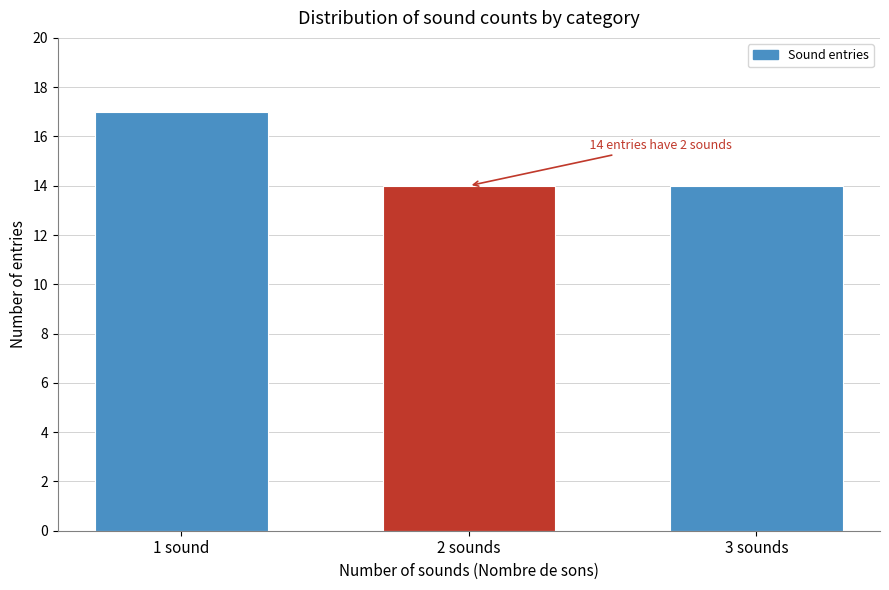

Reading right to left, list all the values displayed in this chart.

14	14	17